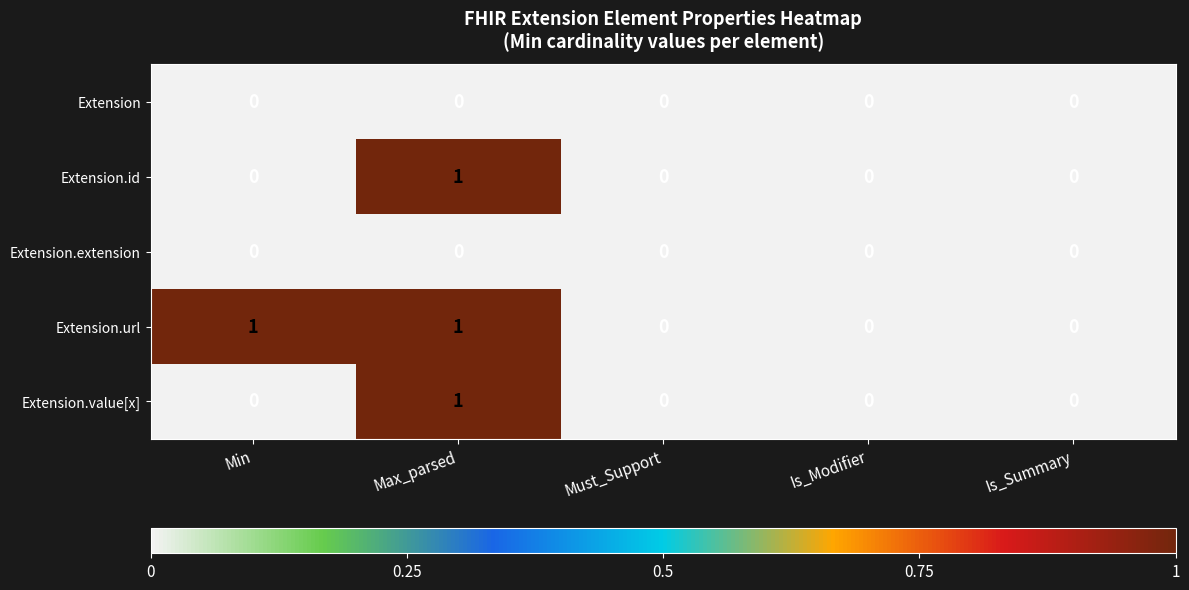

Which series has the largest total across all categories?

Extension.url